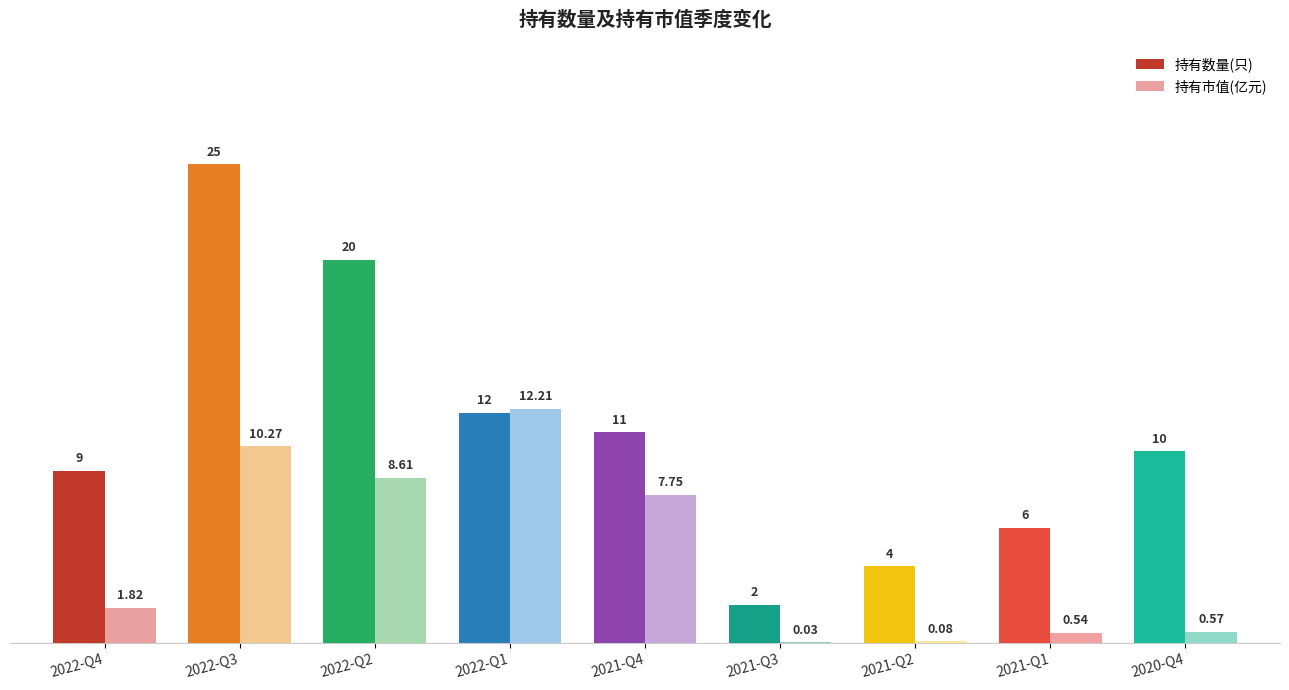

Is the value of 持有市值(亿元) at 2022-Q4 greater than the value of 持有数量(只) at 2022-Q2?

No